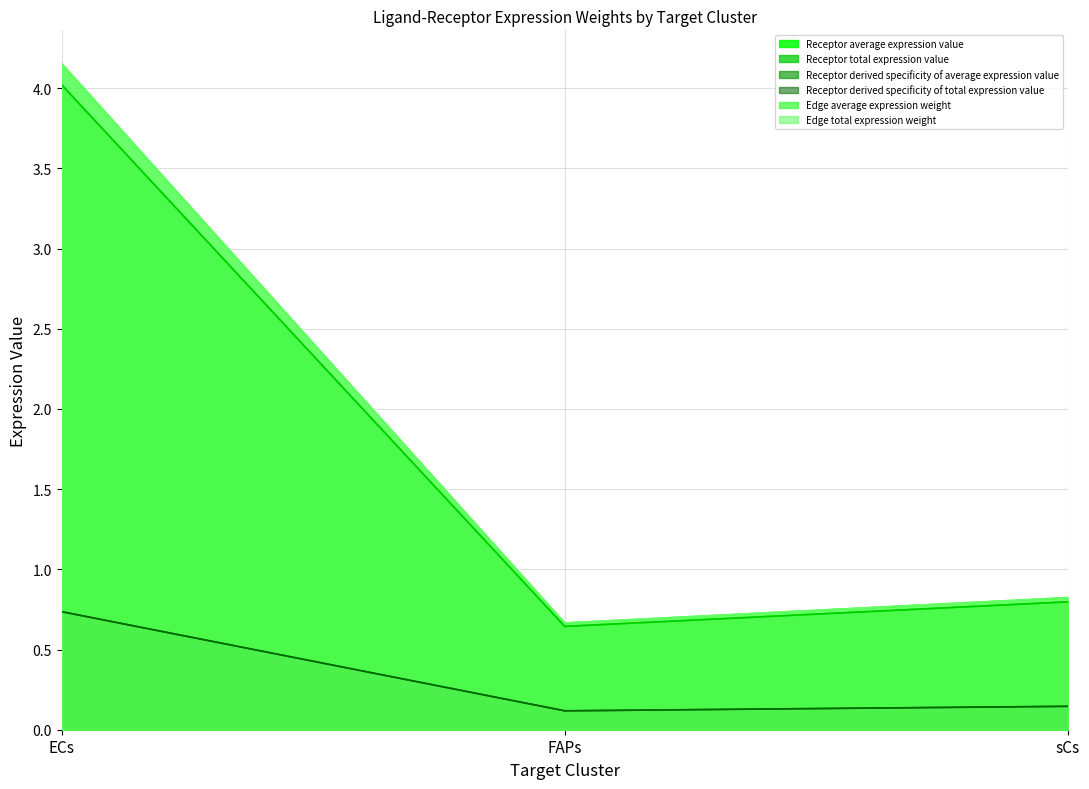

Where is Receptor total expression value nearest to the value 2?

sCs